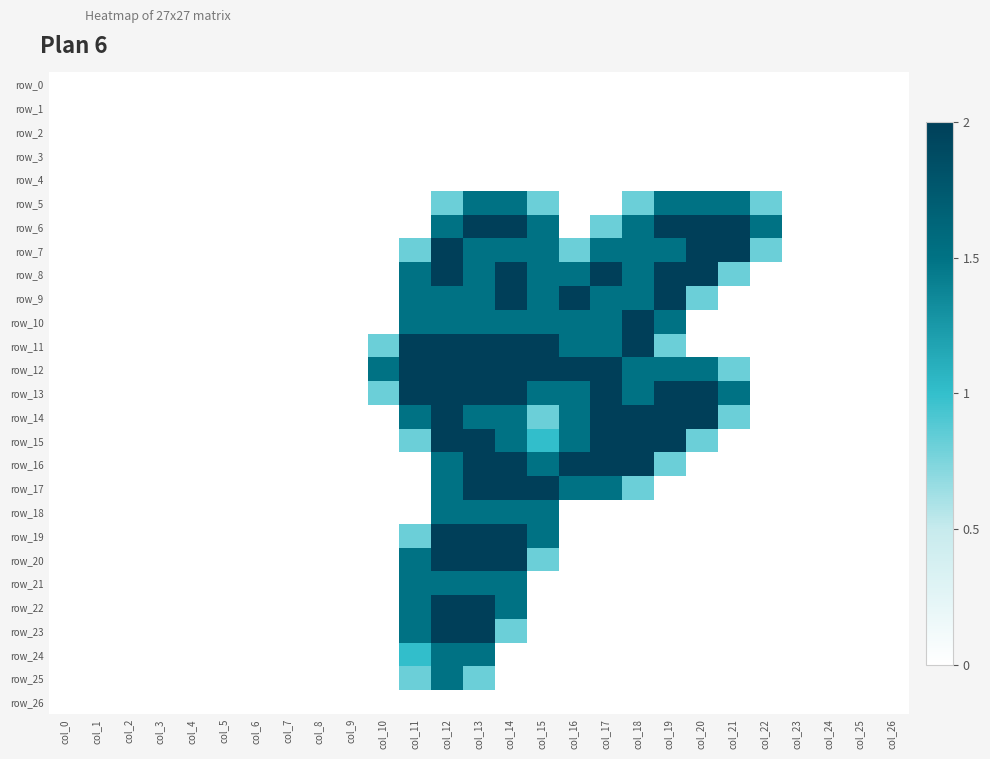

Which series has the largest range (max minus min)?

row_6